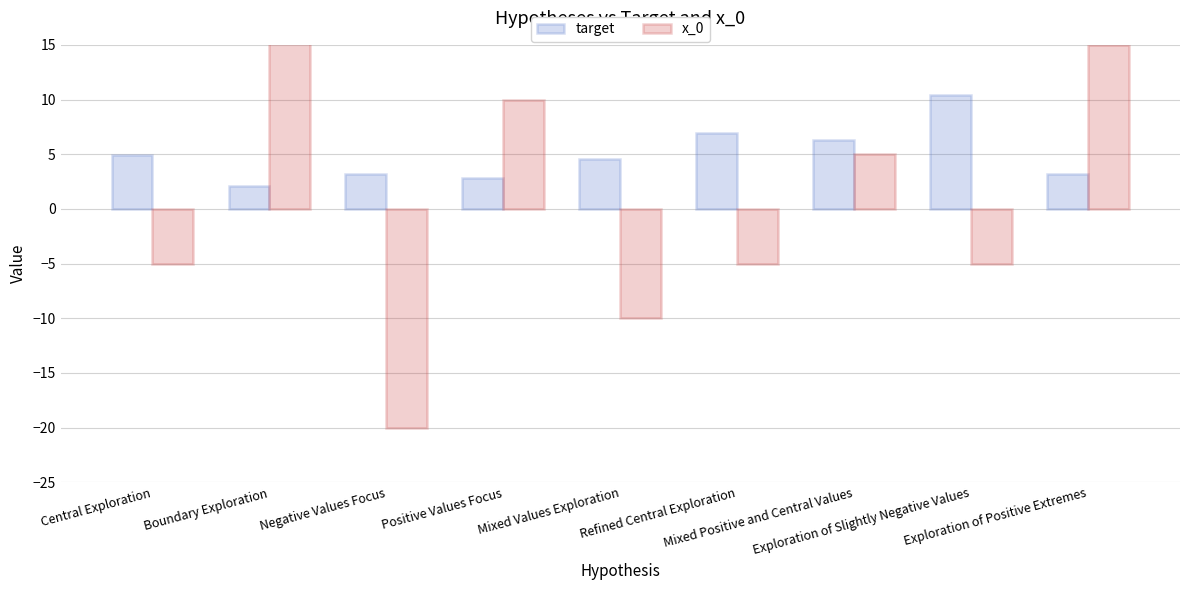

The x_0 series shows -8.4 at Refined Central Exploration. True or false?

False